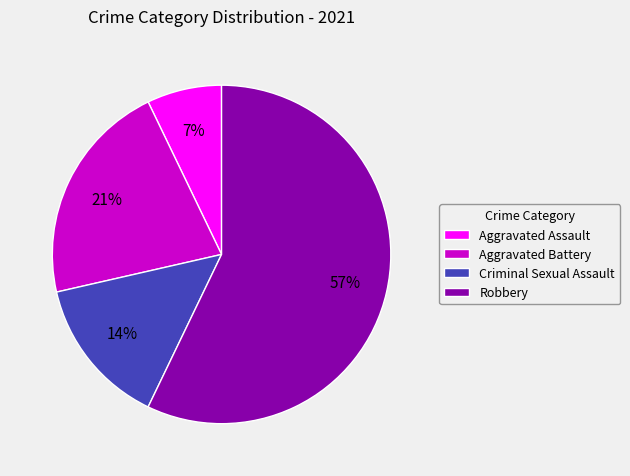

How many slices are in this pie chart?

4